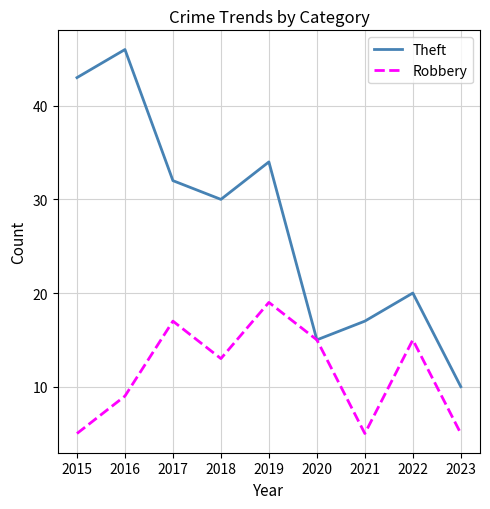

Reading left to right, transcribe all the data shown in this chart.

Theft: 2015=43	2016=46	2017=32	2018=30	2019=34	2020=15	2021=17	2022=20	2023=10
Robbery: 2015=5	2016=9	2017=17	2018=13	2019=19	2020=15	2021=5	2022=15	2023=5